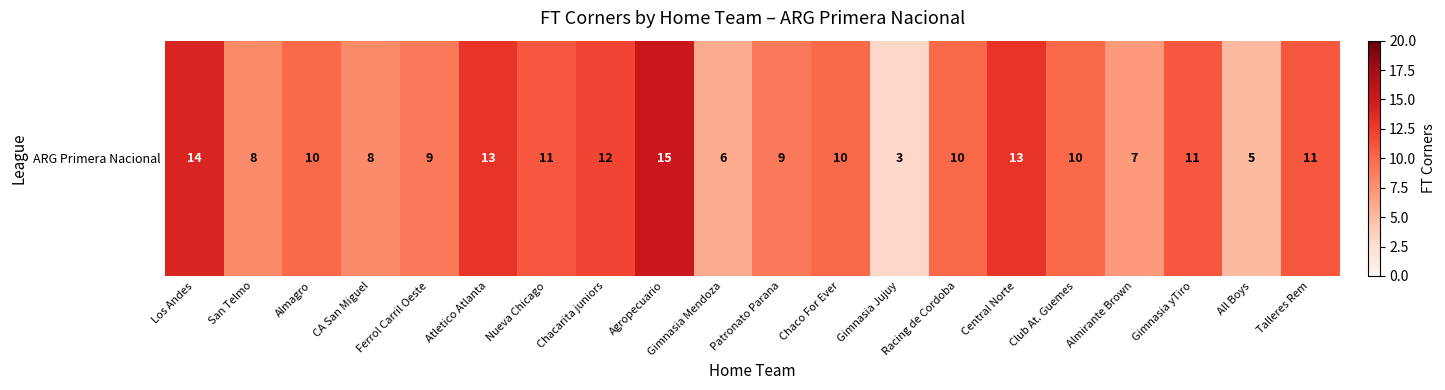

Reading right to left, what are all the values shown in this chart?

Talleres Rem=11	All Boys=5	Gimnasia yTiro=11	Almirante Brown=7	Club At. Guemes=10	Central Norte=13	Racing de Cordoba=10	Gimnasia Jujuy=3	Chaco For Ever=10	Patronato Parana=9	Gimnasia Mendoza=6	Agropecuario=15	Chacarita juniors=12	Nueva Chicago=11	Atletico Atlanta=13	Ferrol Carril Oeste=9	CA San Miguel=8	Almagro=10	San Telmo=8	Los Andes=14